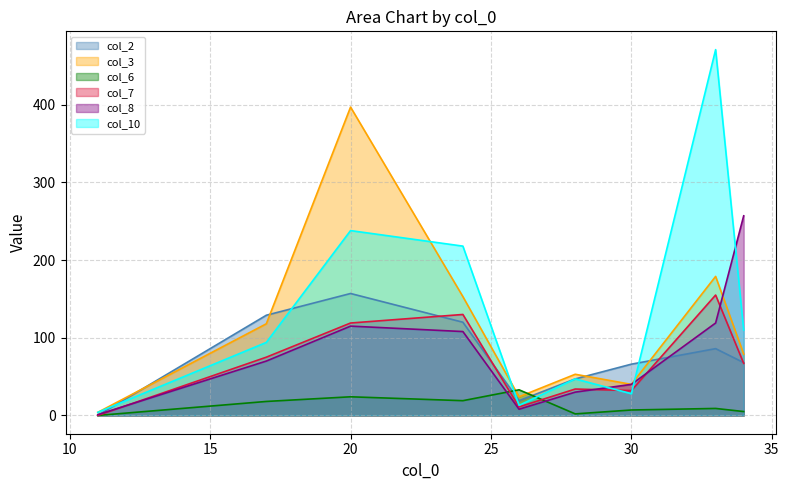

What is the sum of the col_8 values at 17 and 24?

178